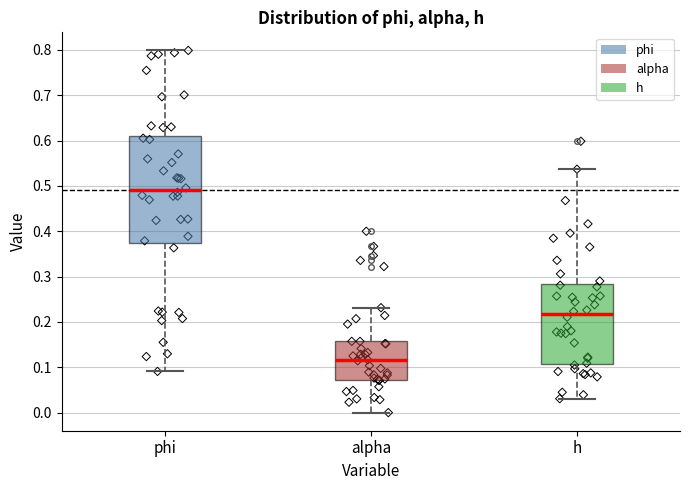

Which box is the tallest, from its lower edge to its upper edge?

phi